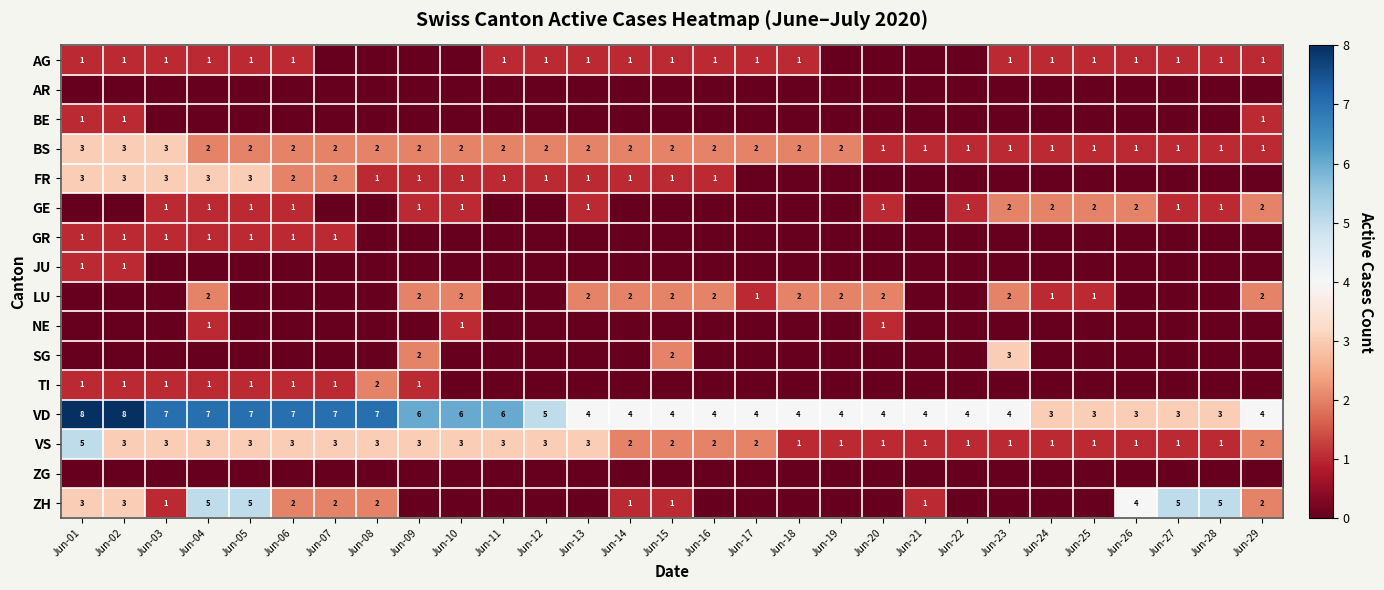

Is the value of VD at Jun-05 greater than the value of GE at Jun-06?

Yes